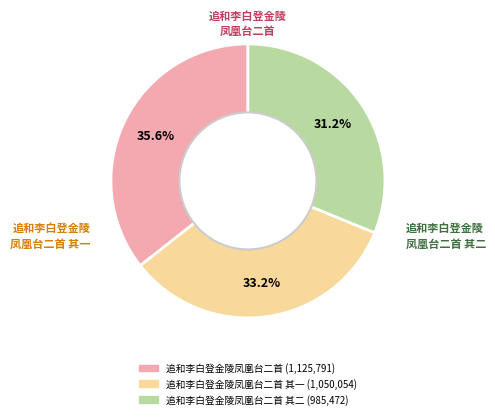

Does any single category account for the majority?

No